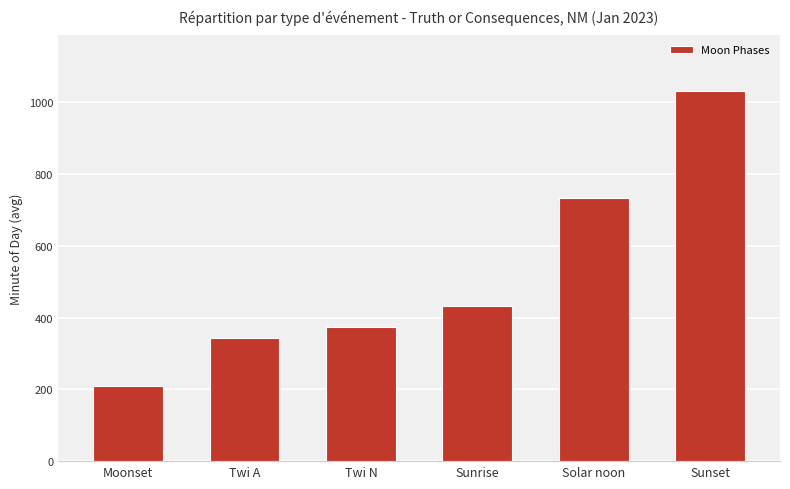

Count the number of categories in the chart.

6